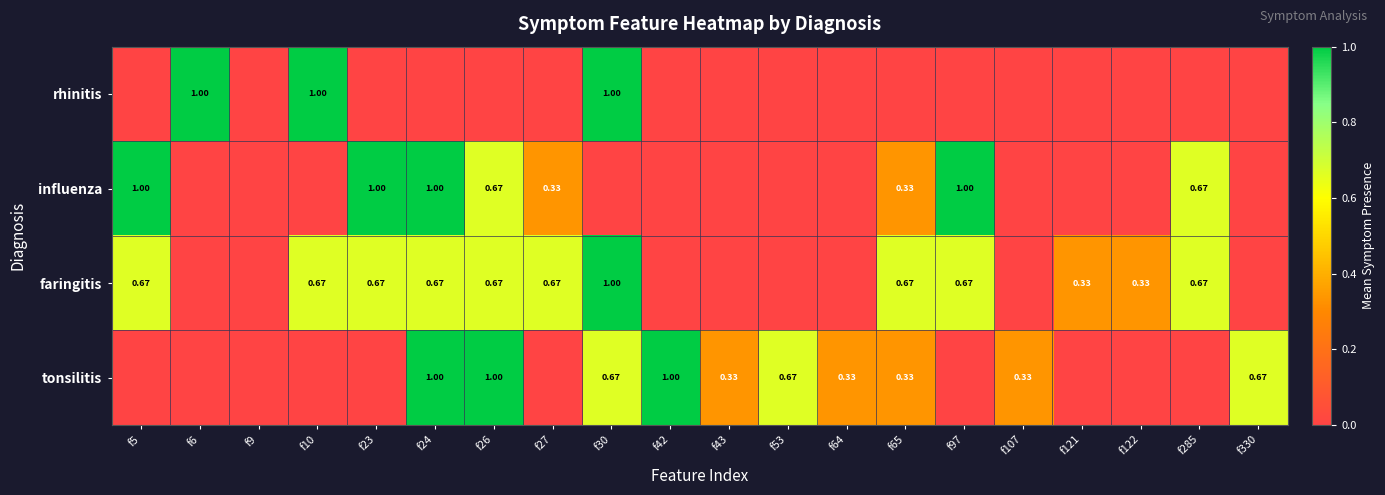

The value of rhinitis at f26 is 0.0. True or false?

True